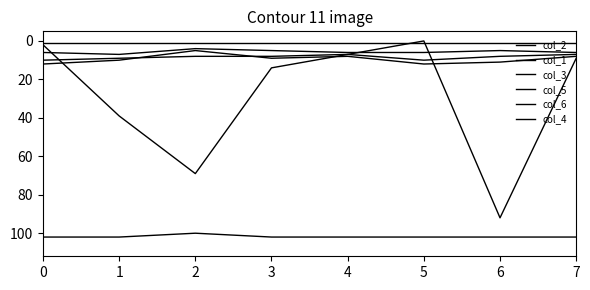

Is it true that col_4 equals 1 at 3?

True